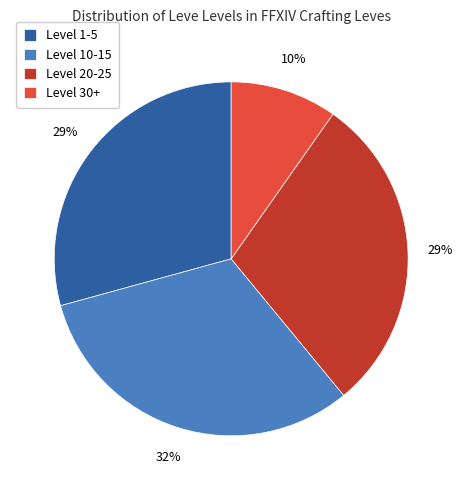

Approximately how many times larger is the value at Level 10-15 compared to Level 1-5?

1.1